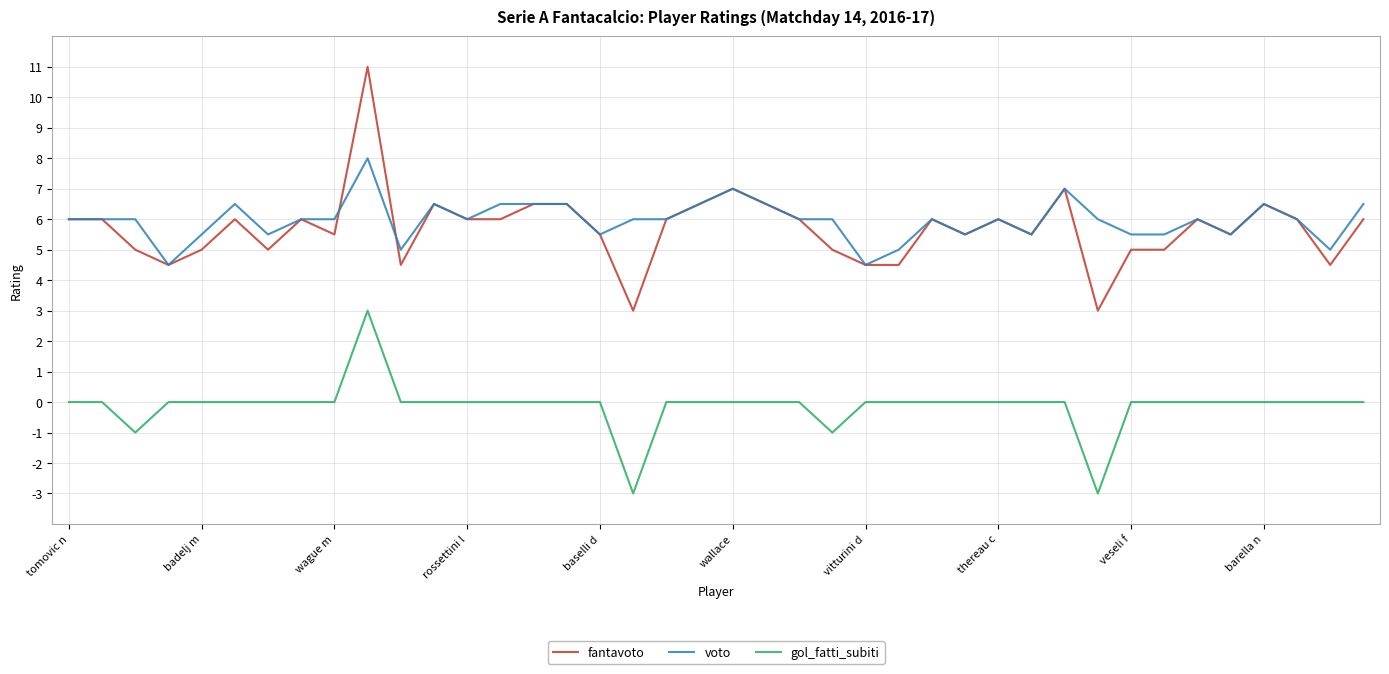

Which series has the largest range (max minus min)?

fantavoto